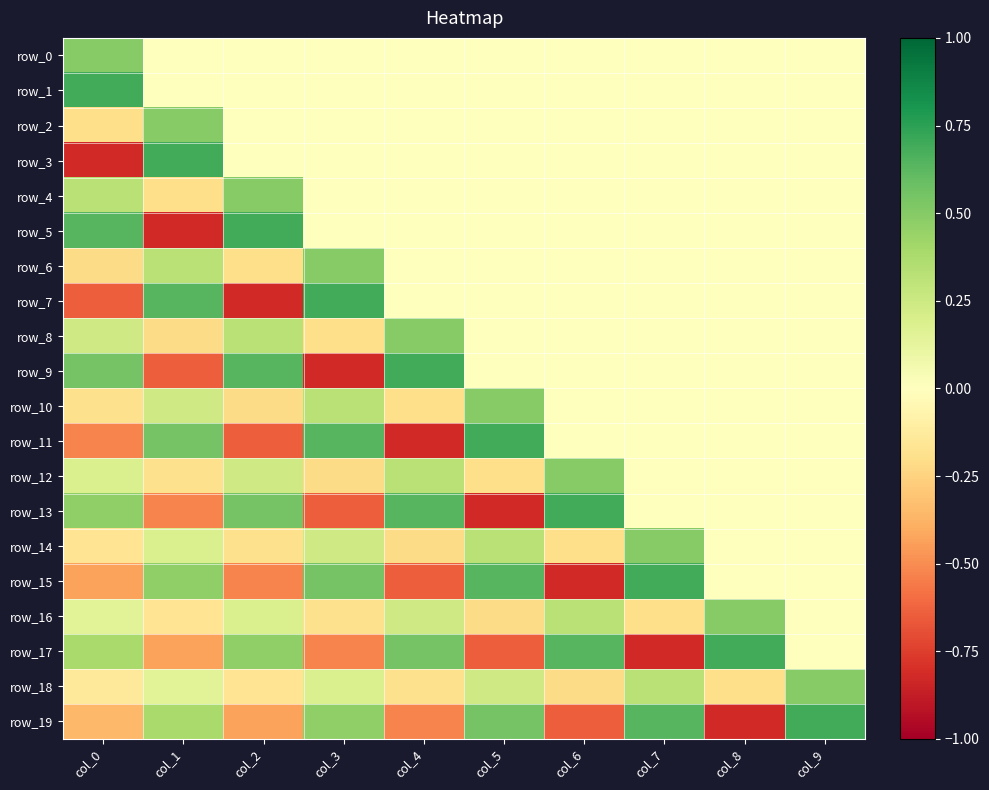

Between col_4 and col_6, which is larger?

col_4